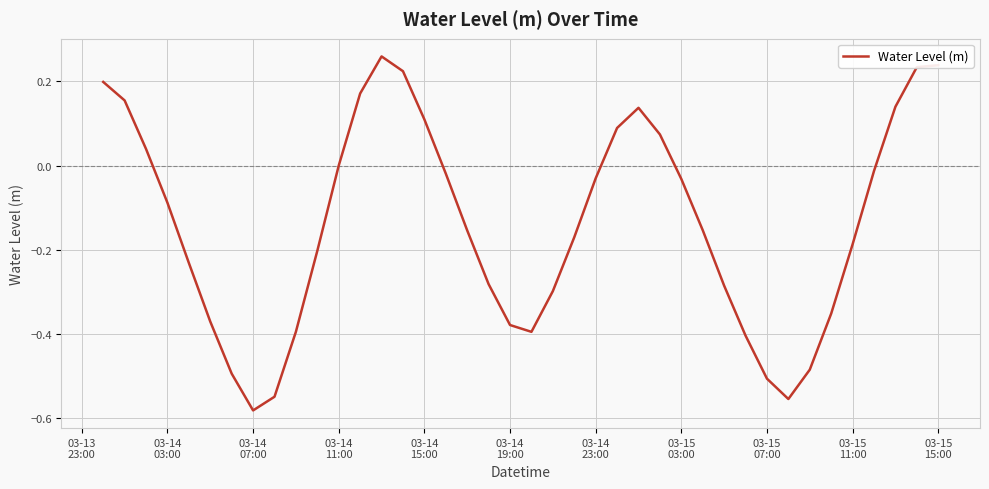

What is the difference between the maximum and minimum values?

0.8